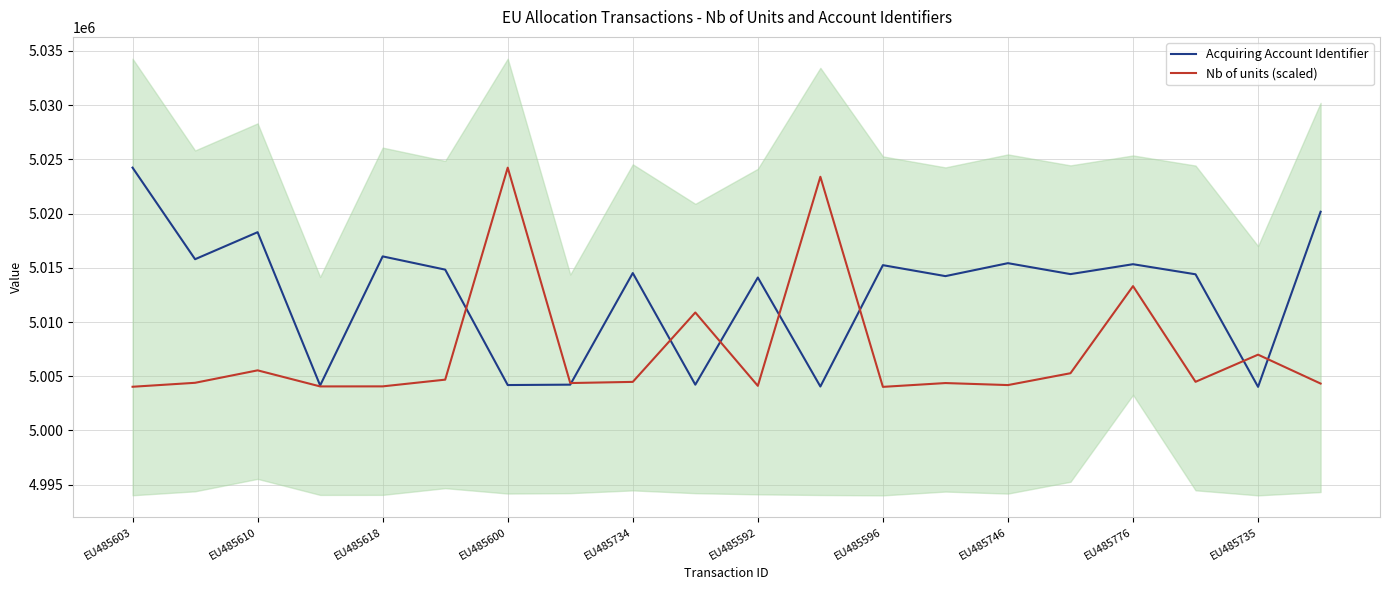

True or false: Acquiring Account Identifier has a value of 8331751.7 at EU485776.

False